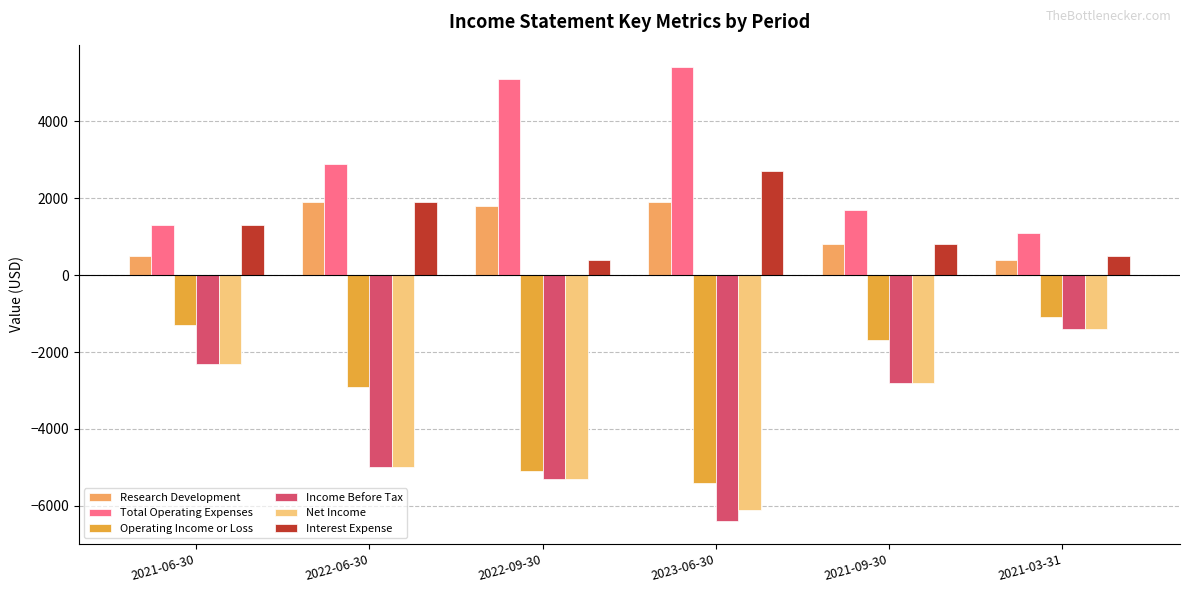

What position from the right is 2021-09-30?

2